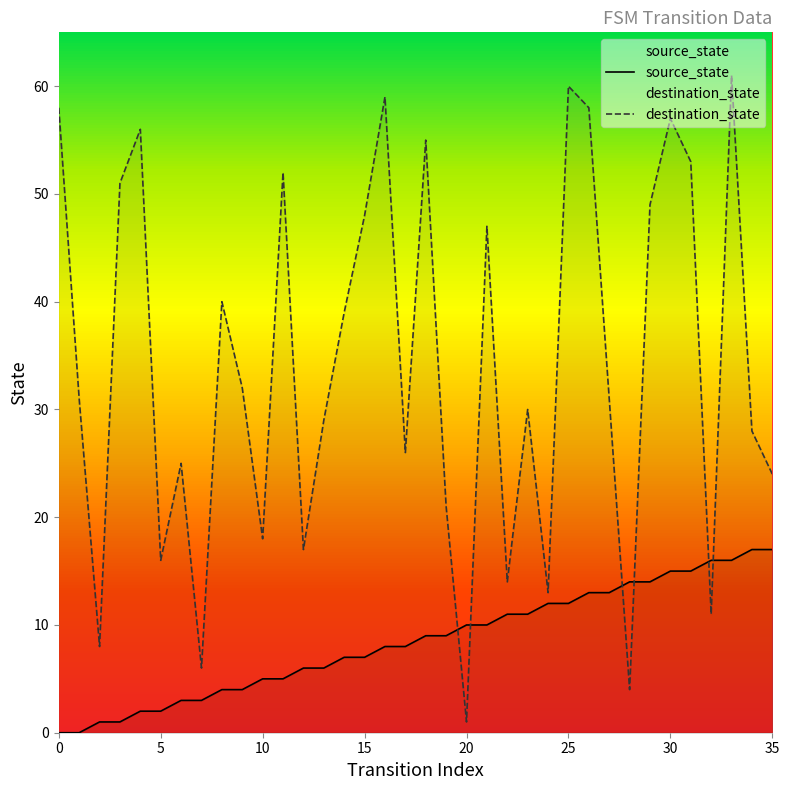

Does the chart display data point markers on the line(s)?

No